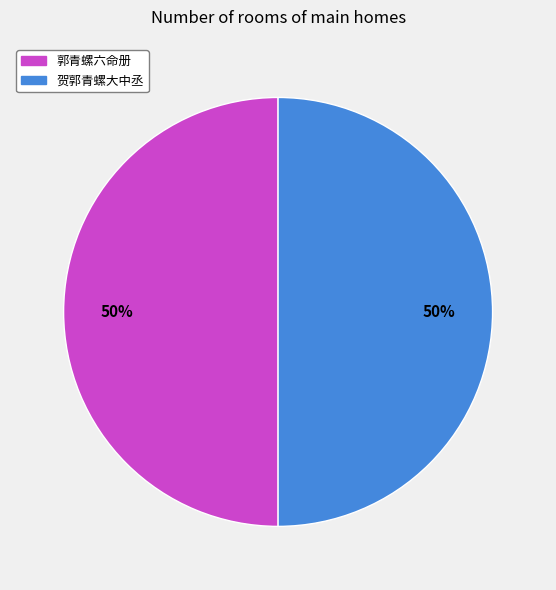

The 郭青螺六命册 slice represents 50% of the pie. True or false?

True